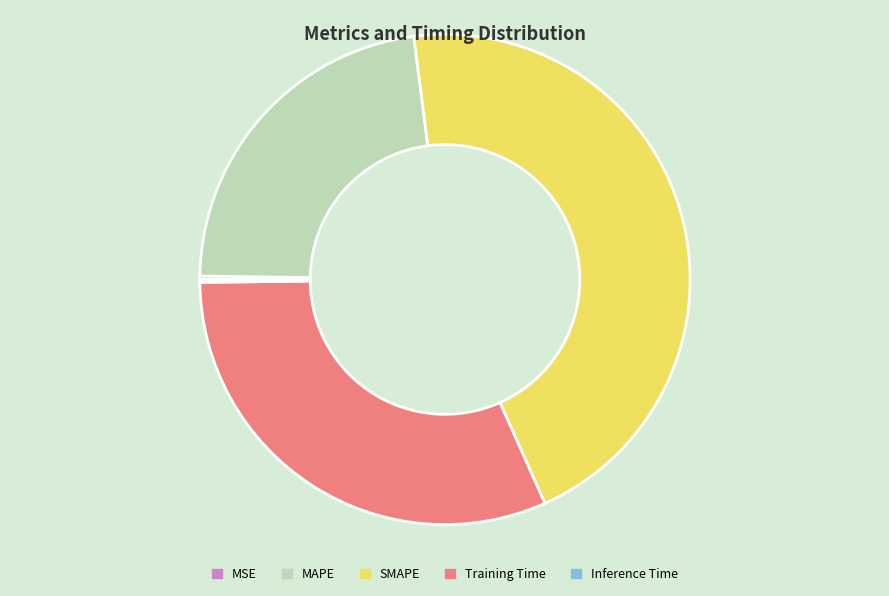

Do SMAPE and Training Time together represent more than half of the pie?

Yes